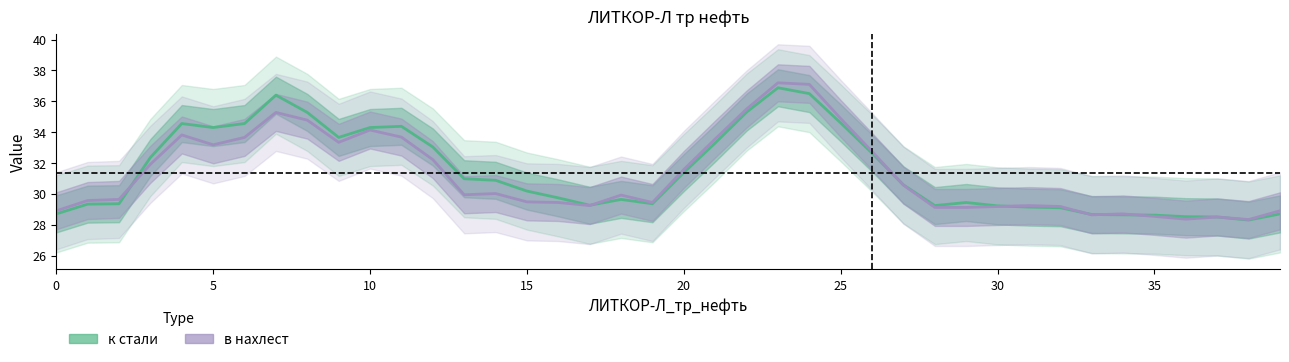

Does the chart display data point markers on the line(s)?

No